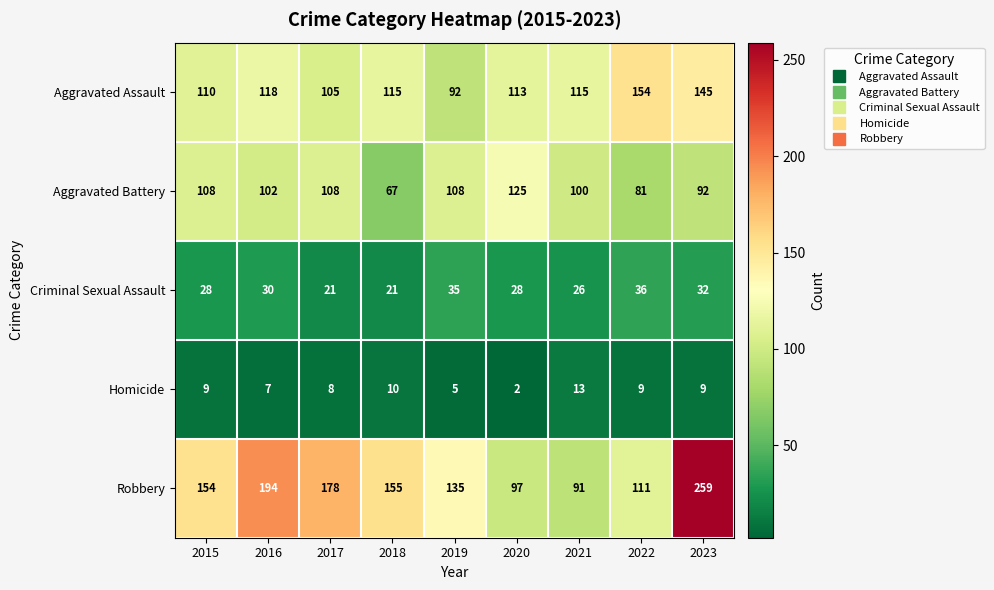

Which series changed the most between 2017 and 2020?

Robbery